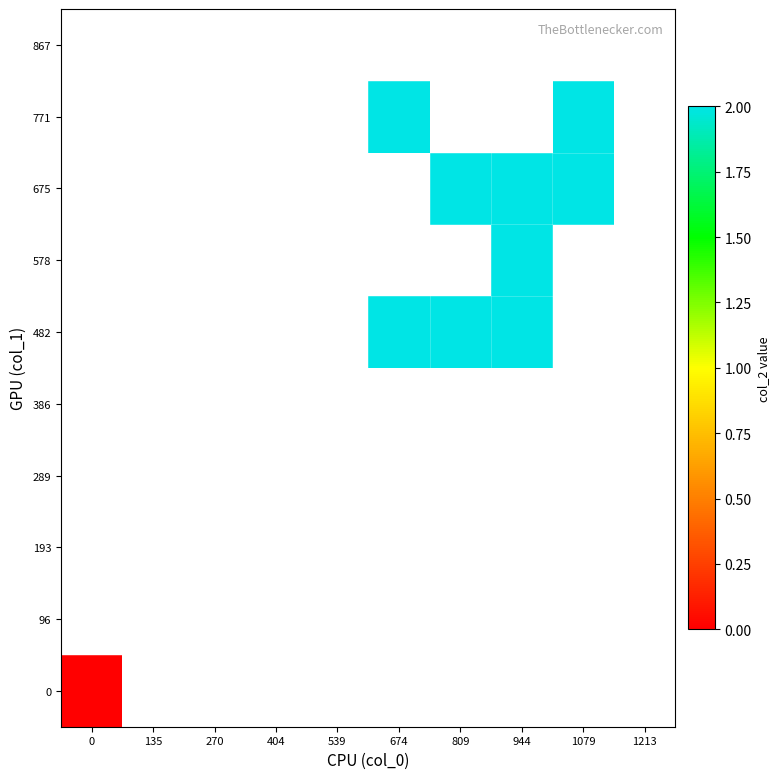

Which has a higher value, 0 or 1079?

1079